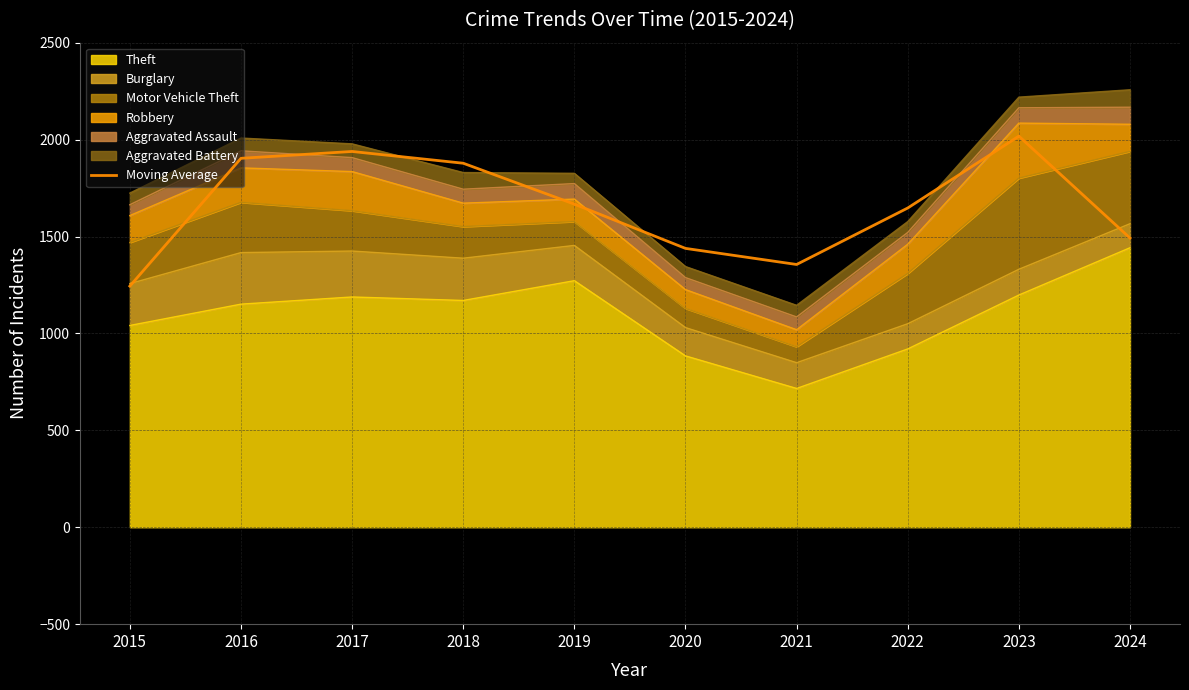

At which category does the data reach its first local valley?

2021